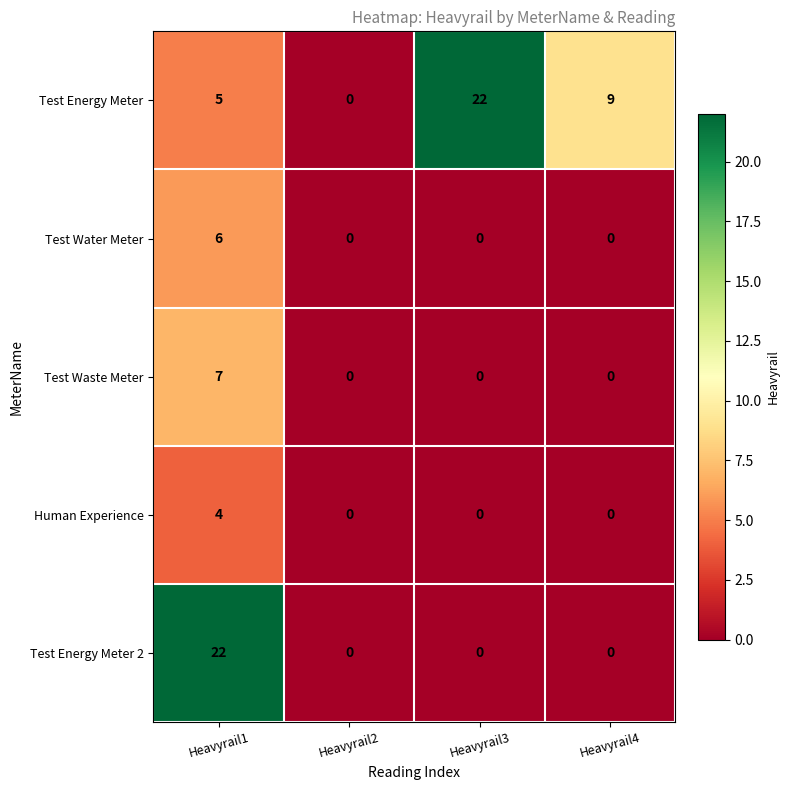

What is the spread (max minus min) of values at Heavyrail1?

18